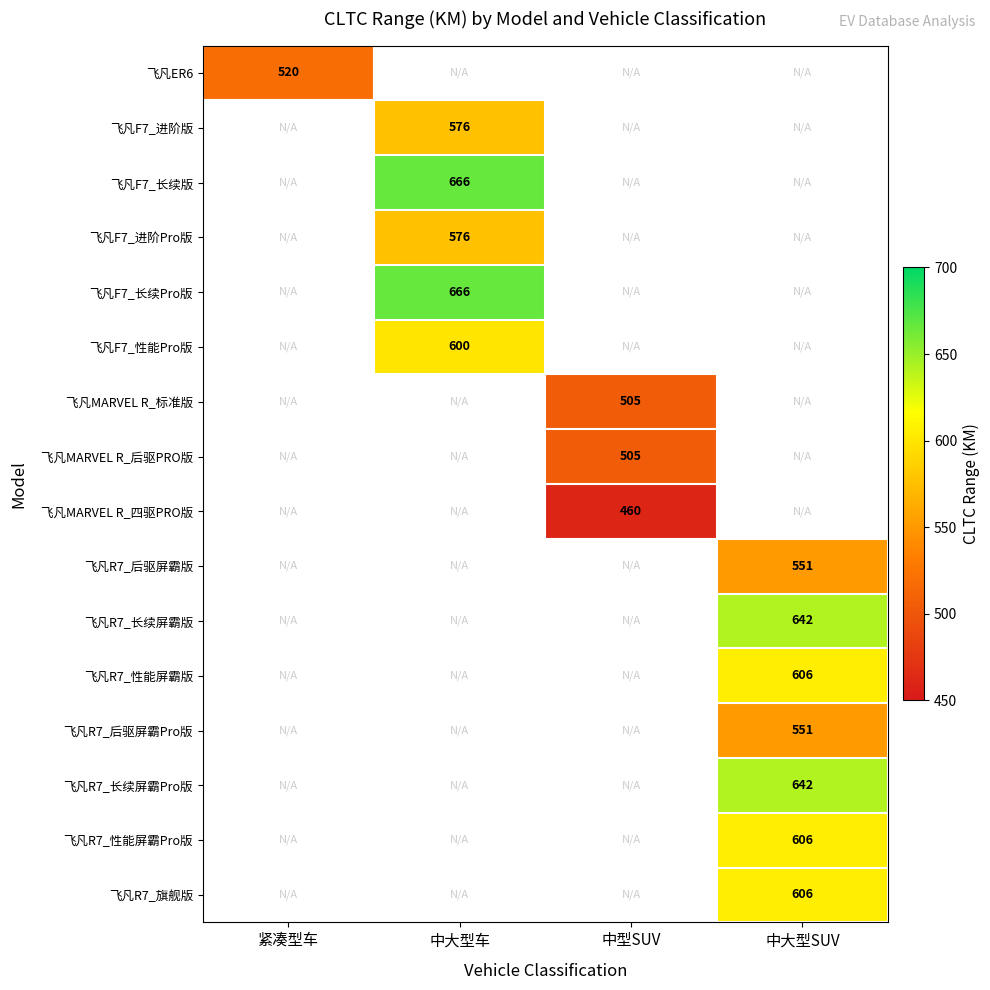

Is it true that 飞凡R7_后驱屏霸版 equals 116 at 中大型SUV?

False